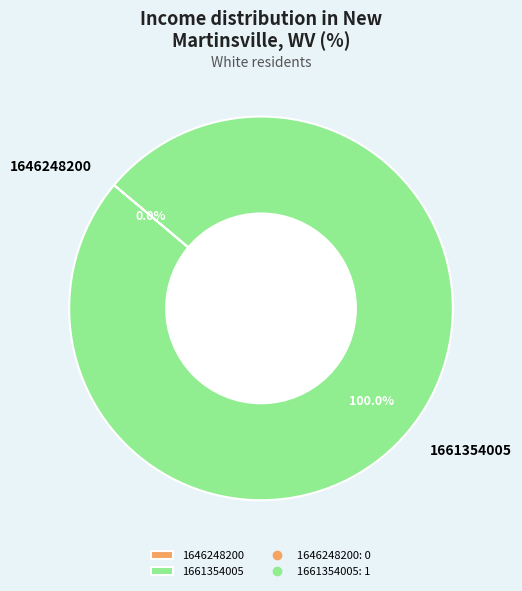

How many slices are in this pie chart?

2